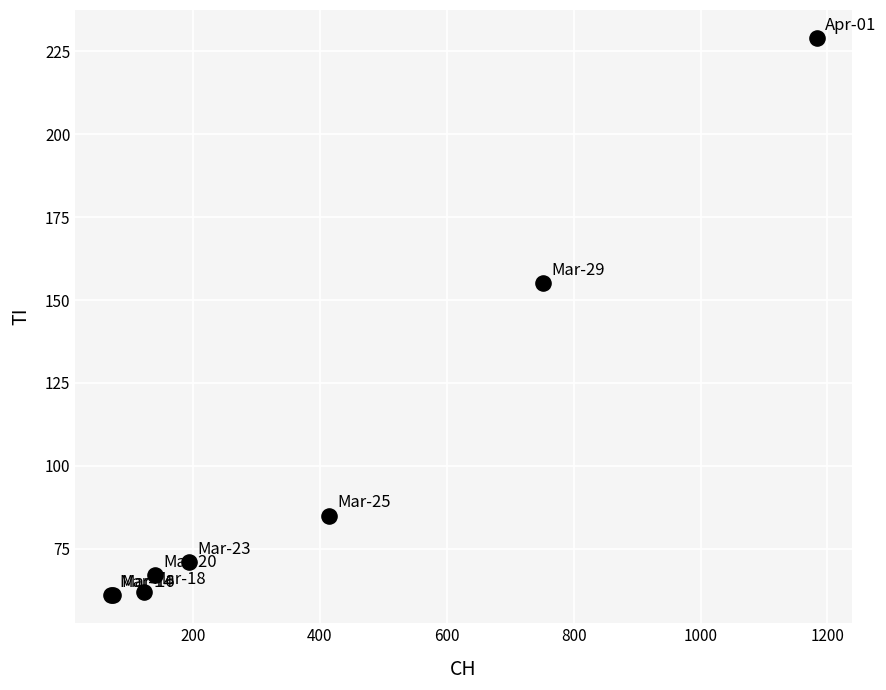

What Y value in the scatter plot is closest to 145?

155